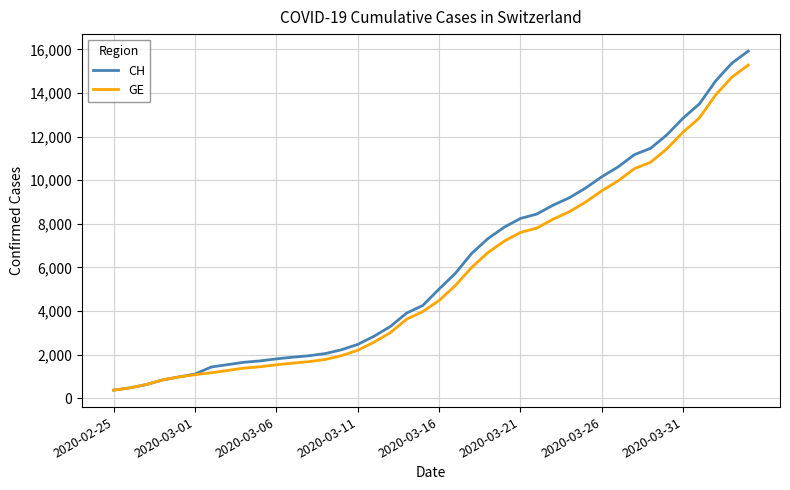

Which series has the widest spread of values?

CH